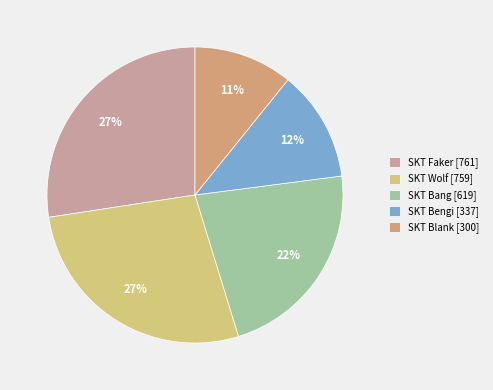

How many segments does this pie chart have?

5